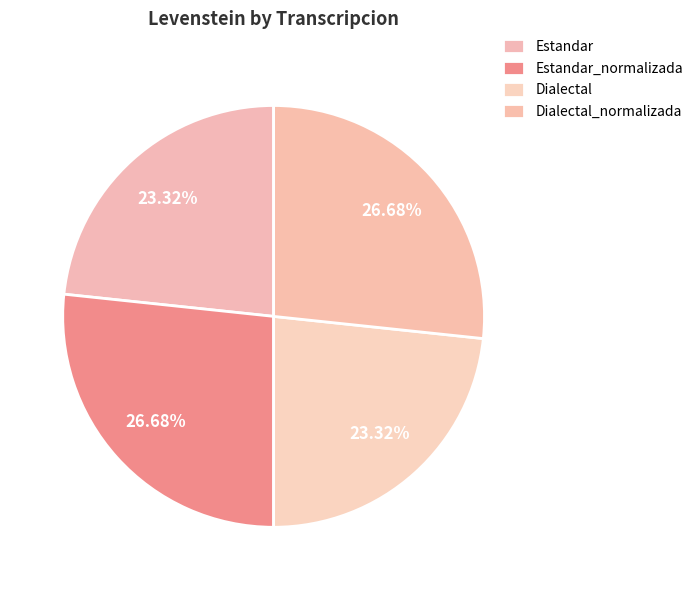

How many slices are in this pie chart?

4